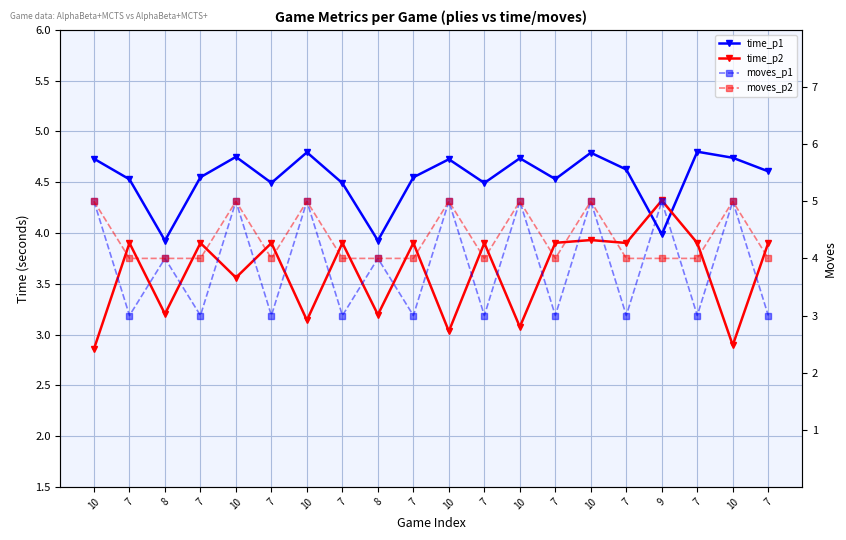

How many intersections are there between moves_p2 and time_p2?

2